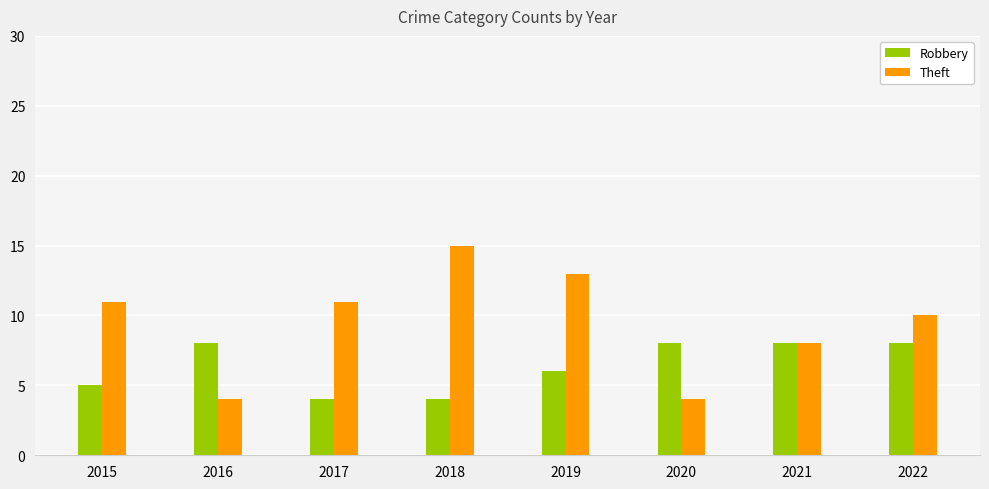

Which series has the largest total across all categories?

Theft